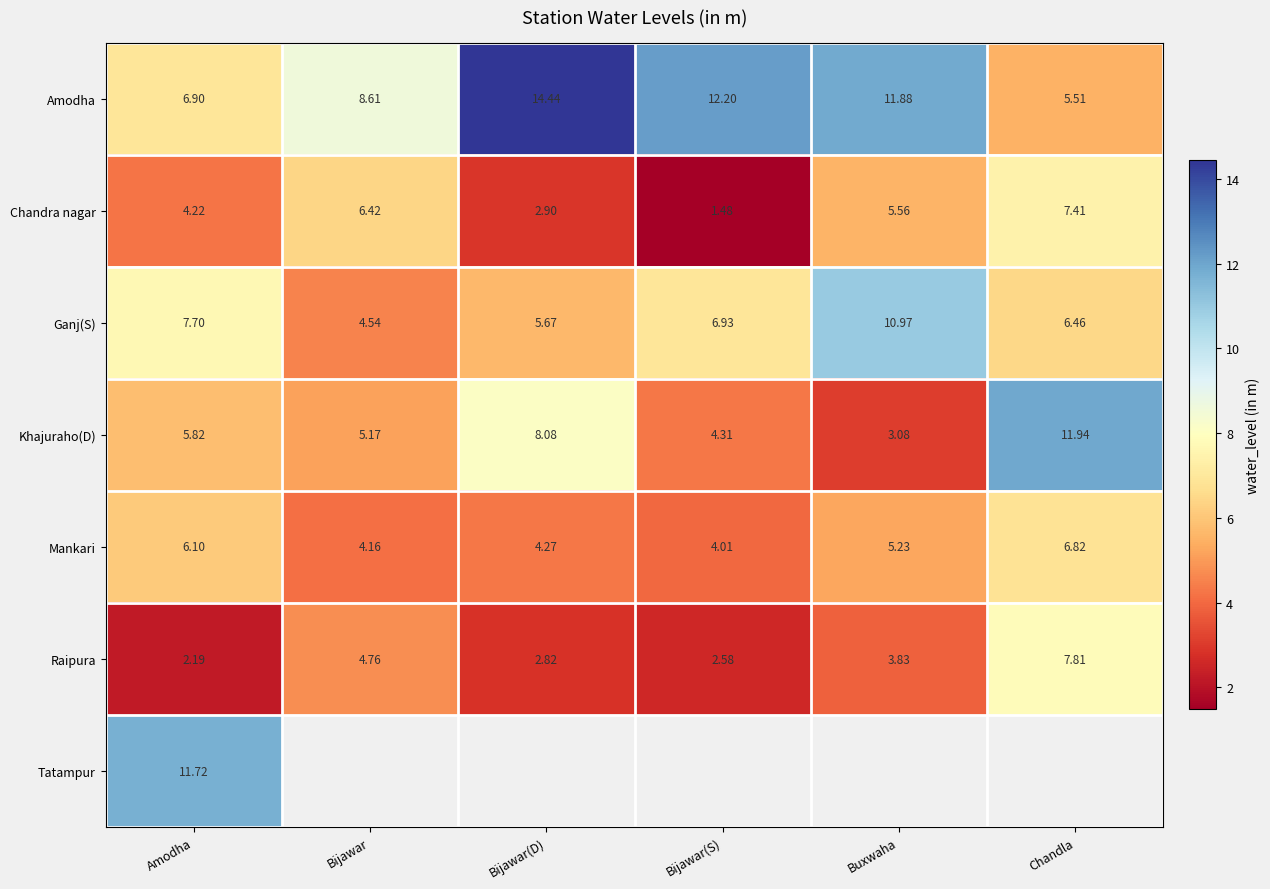

Rank the series at Amodha from highest to lowest value.

Tatampur, Ganj(S), Amodha, Mankari, Khajuraho(D), Chandra nagar, Raipura